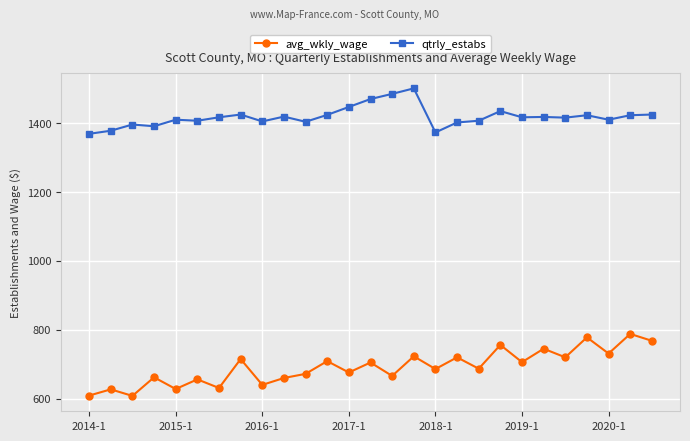

Rank the series by their maximum value, from lowest to highest.

avg_wkly_wage, qtrly_estabs